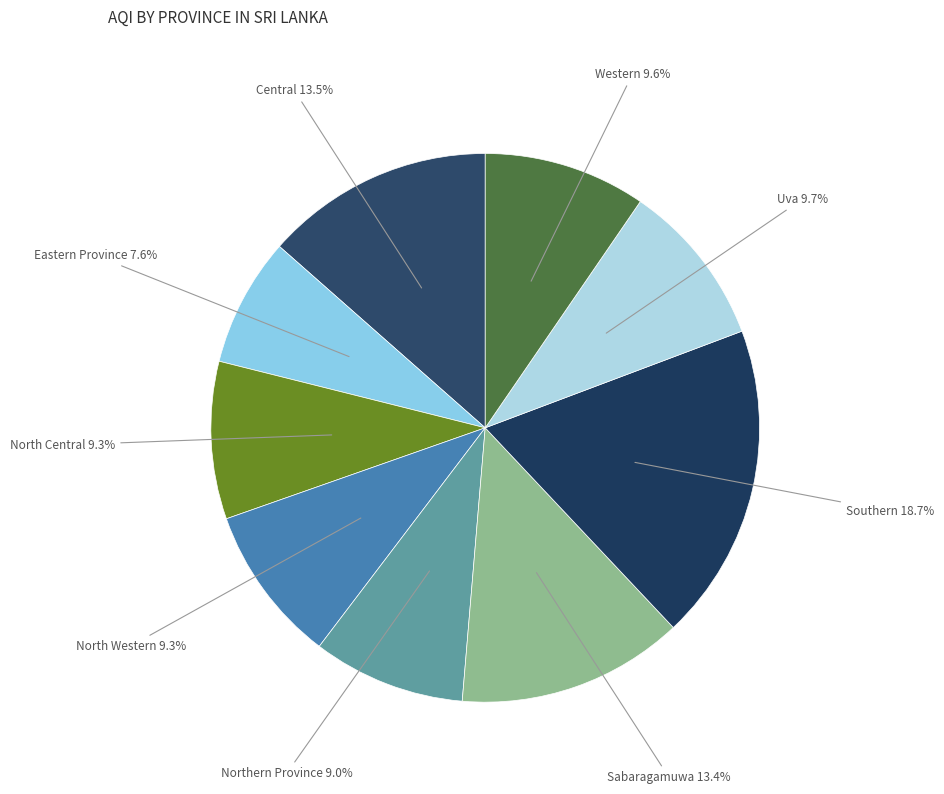

Does Western account for over 50% of the chart?

No